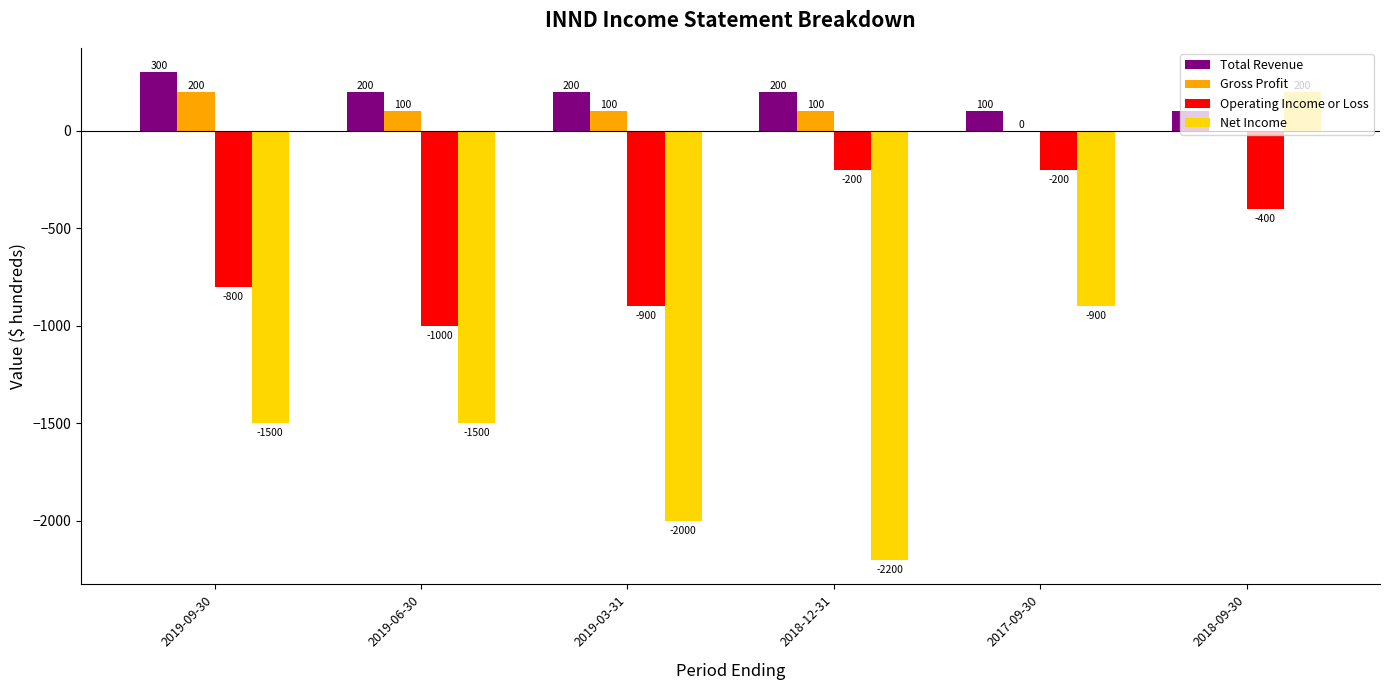

True or false: Net Income has a value of -900 at 2017-09-30.

True